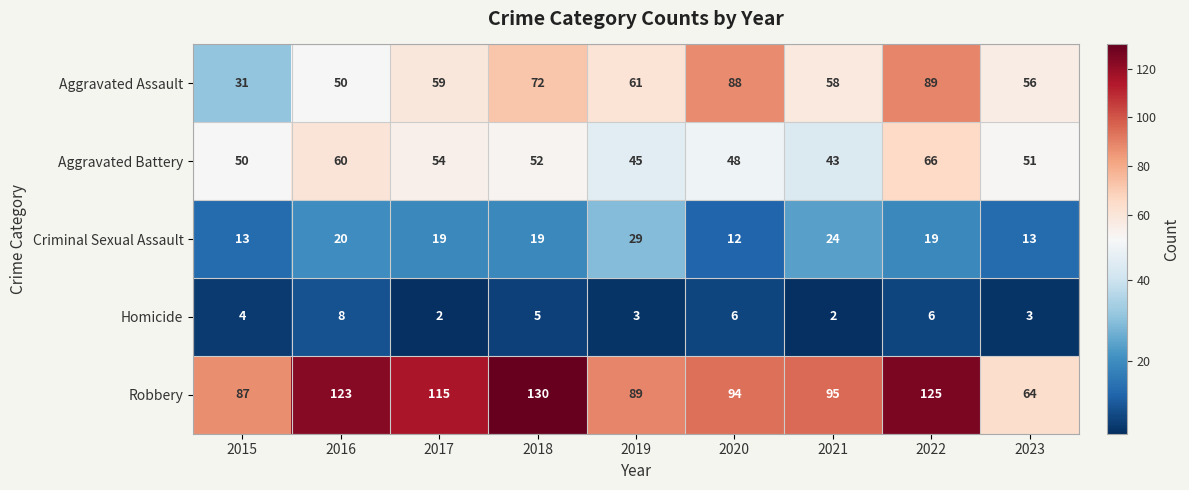

At which category does the chart reach its peak across all series?

2018